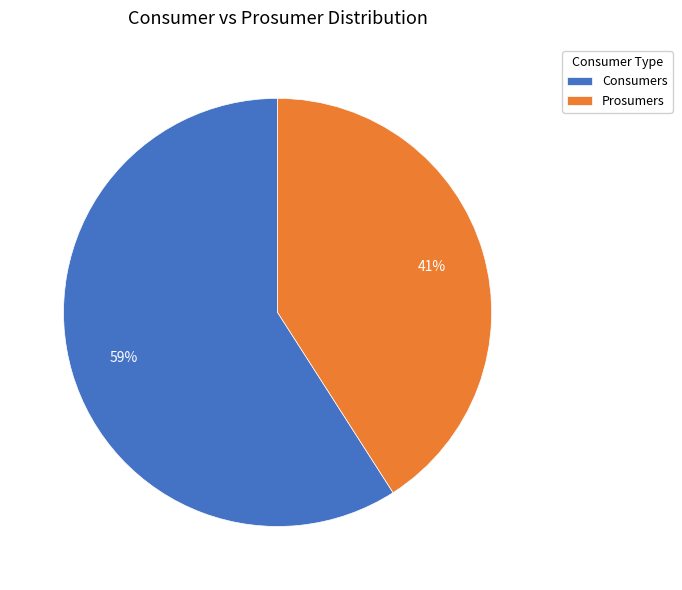

Between Prosumers and Consumers, which is larger?

Consumers